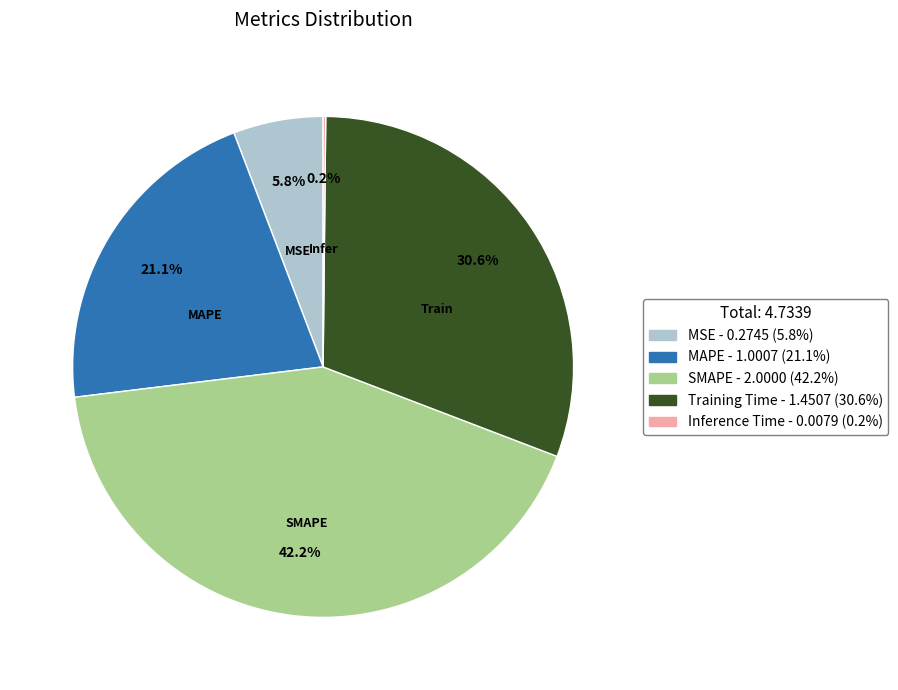

Is the sum of SMAPE and Training Time greater than half?

Yes